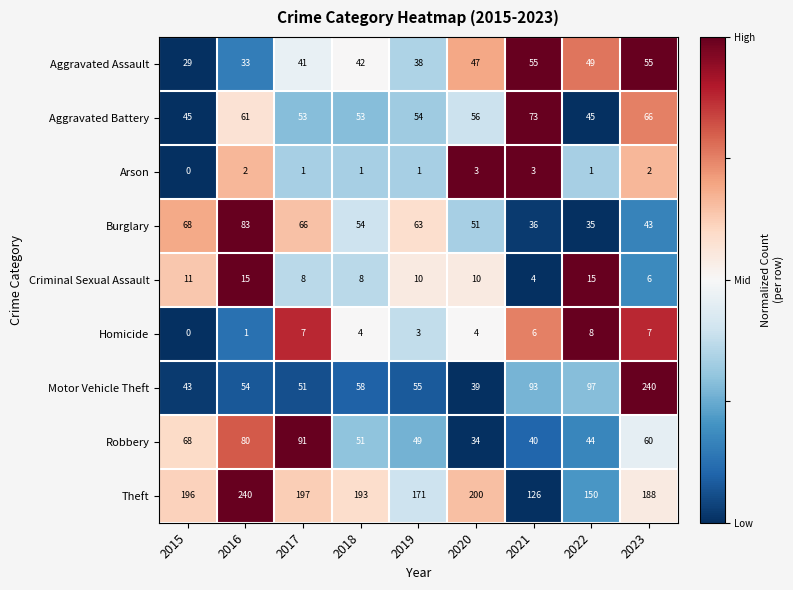

What is the average value of the Theft series?

185